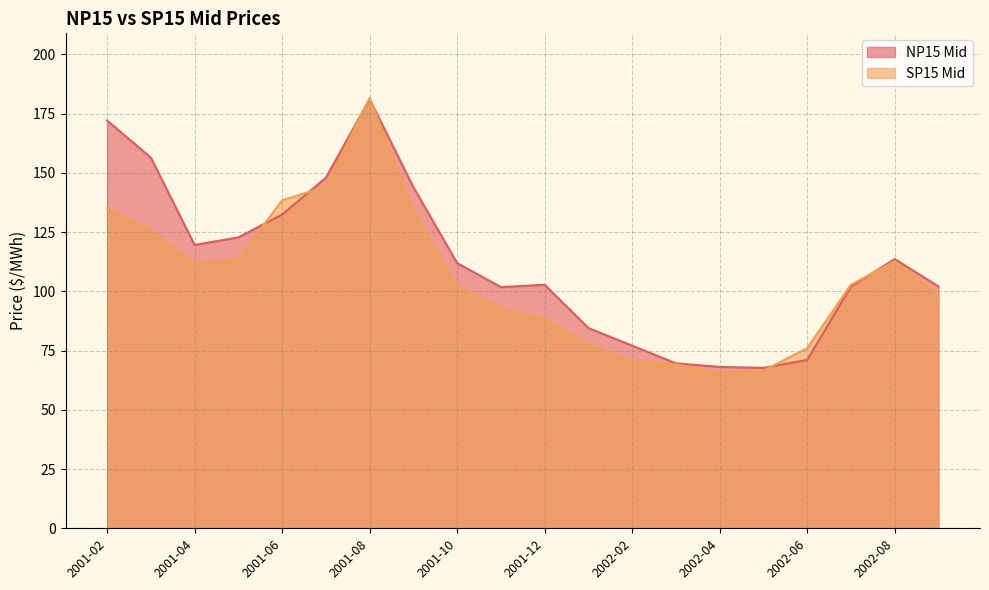

What is the sum of the NP15 Mid values at 2001-06 and 2001-02?

304.5